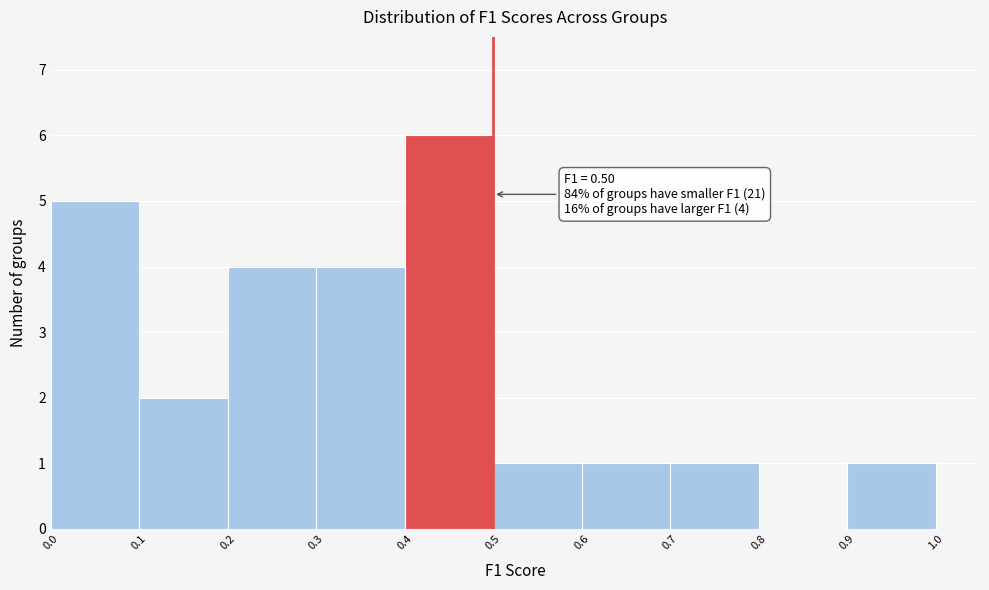

Over which range of the x-axis is the bar tallest?

0.4 to 0.5